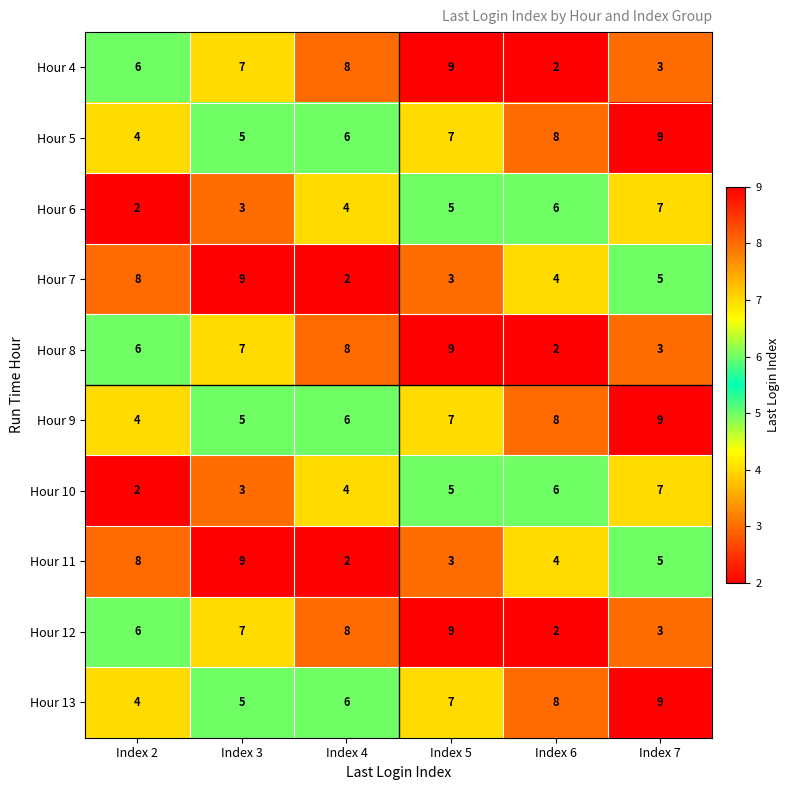

How many Hour 8 values are between 3 and 8?

4